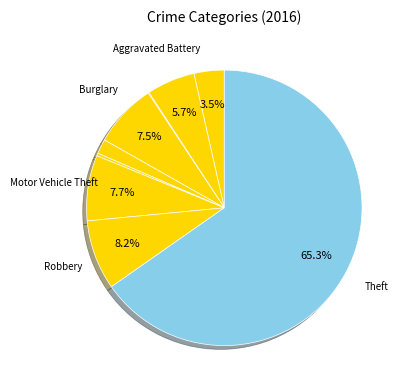

How many segments does this pie chart have?

9